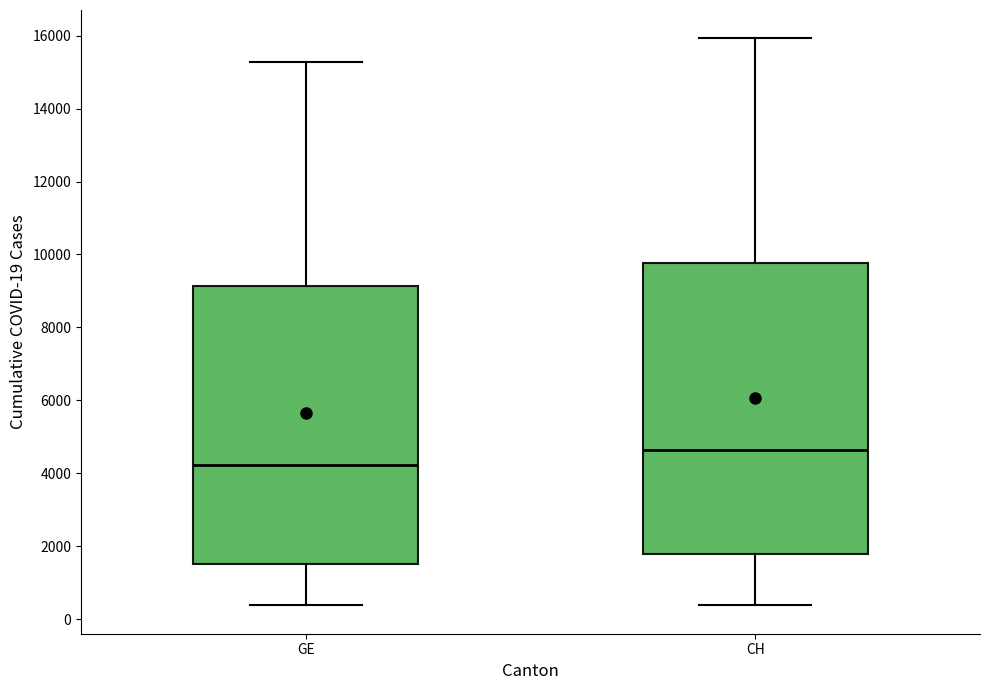

Reading left to right, read every box against the y-axis: the position of its median line, the range the box covers, and the ends of its whiskers. The values are not printed on the chart, so give them approximately, as read against the axis.

GE: median 4200, box 1600 to 9200, whiskers 400 to 15200
CH: median 4600, box 1800 to 9800, whiskers 400 to 16000